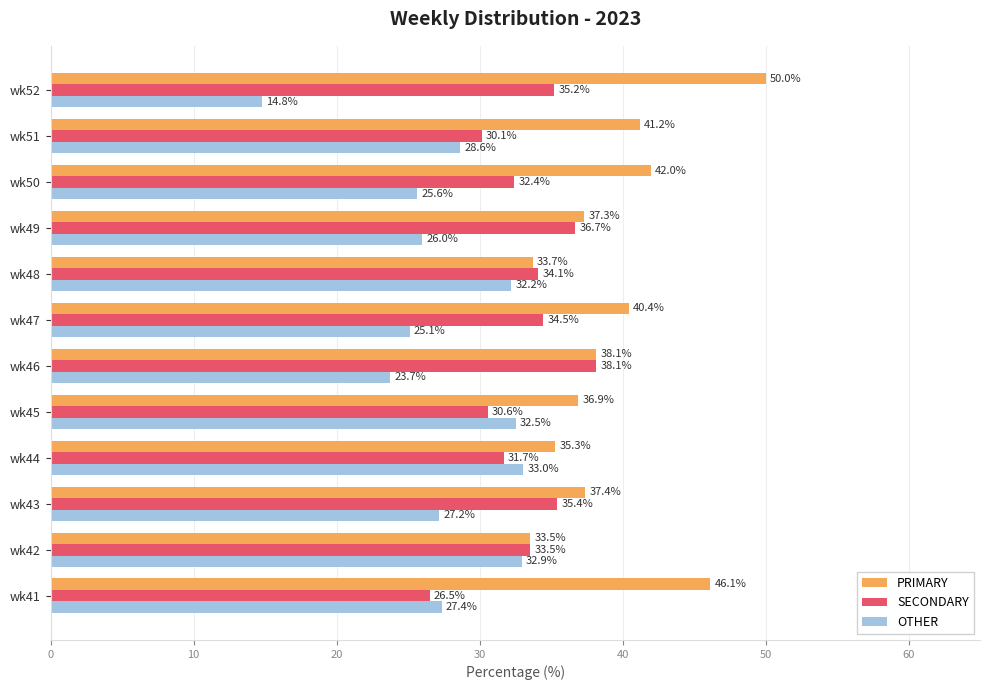

List the labels in order of OTHER value, smallest first.

wk52, wk46, wk47, wk50, wk49, wk43, wk41, wk51, wk48, wk45, wk42, wk44